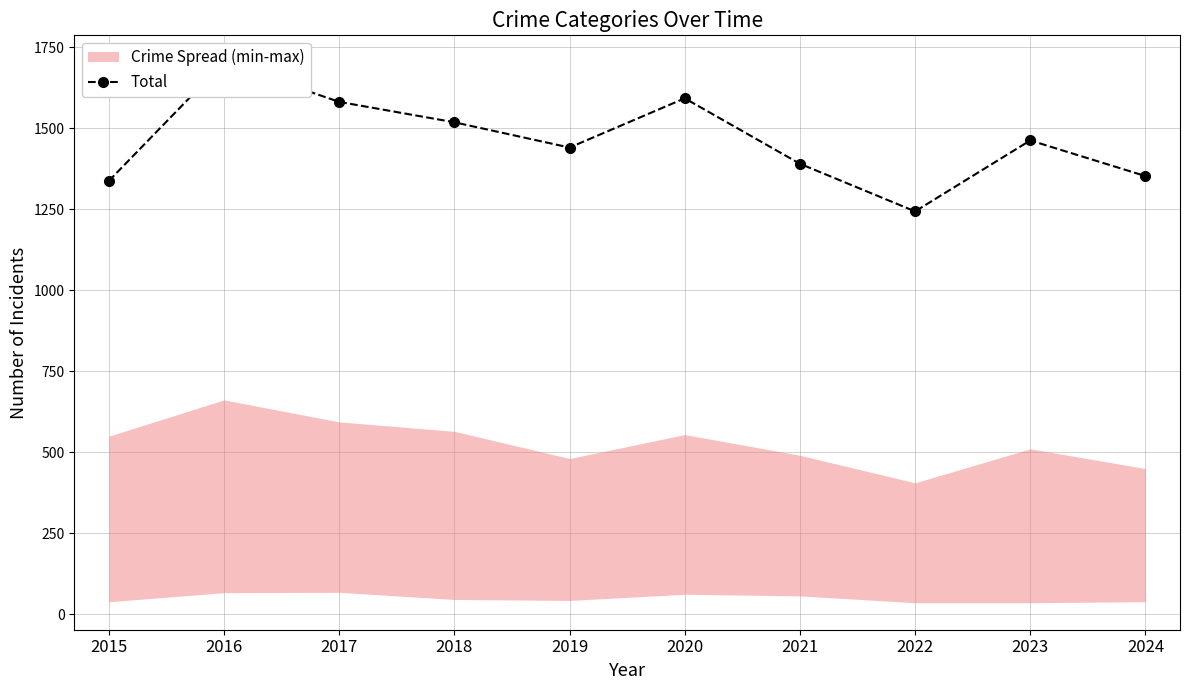

Reading left to right, list all the values displayed in this chart.

2015=1338	2016=1704	2017=1582	2018=1519	2019=1441	2020=1593	2021=1391	2022=1244	2023=1463	2024=1353